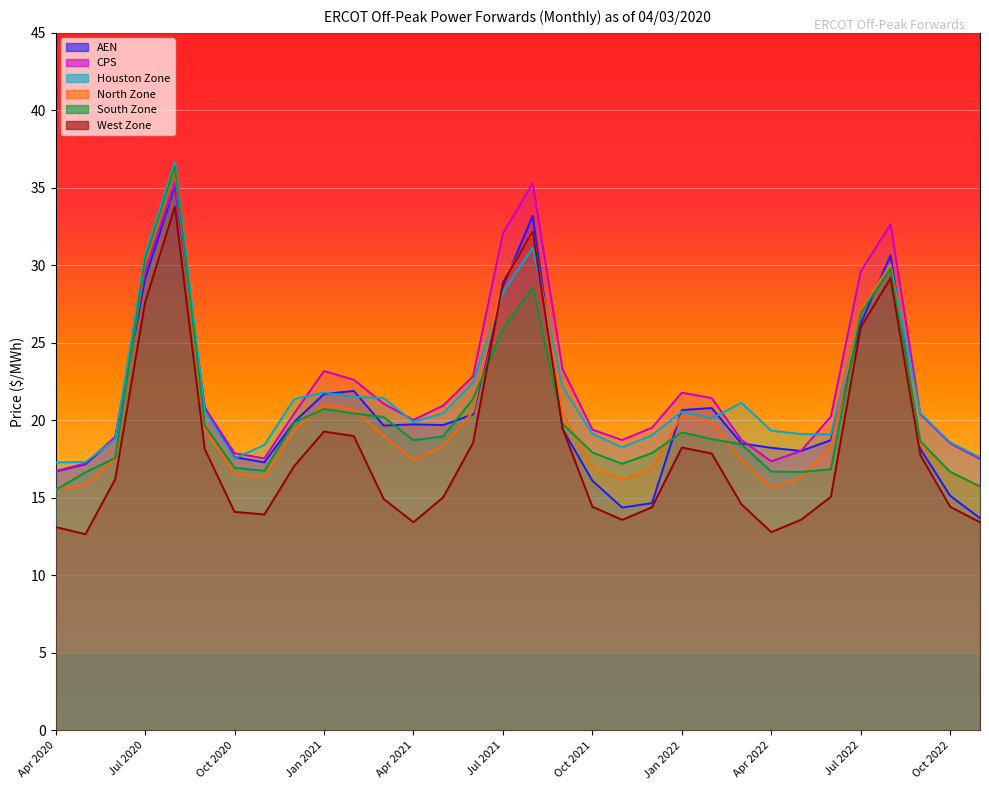

Where does the AEN series first go above 19?

Jul 2020